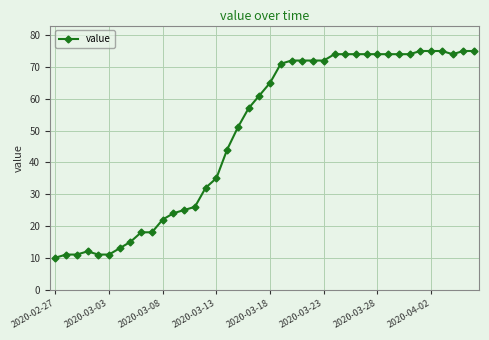

What is the difference between the maximum and minimum values?

65